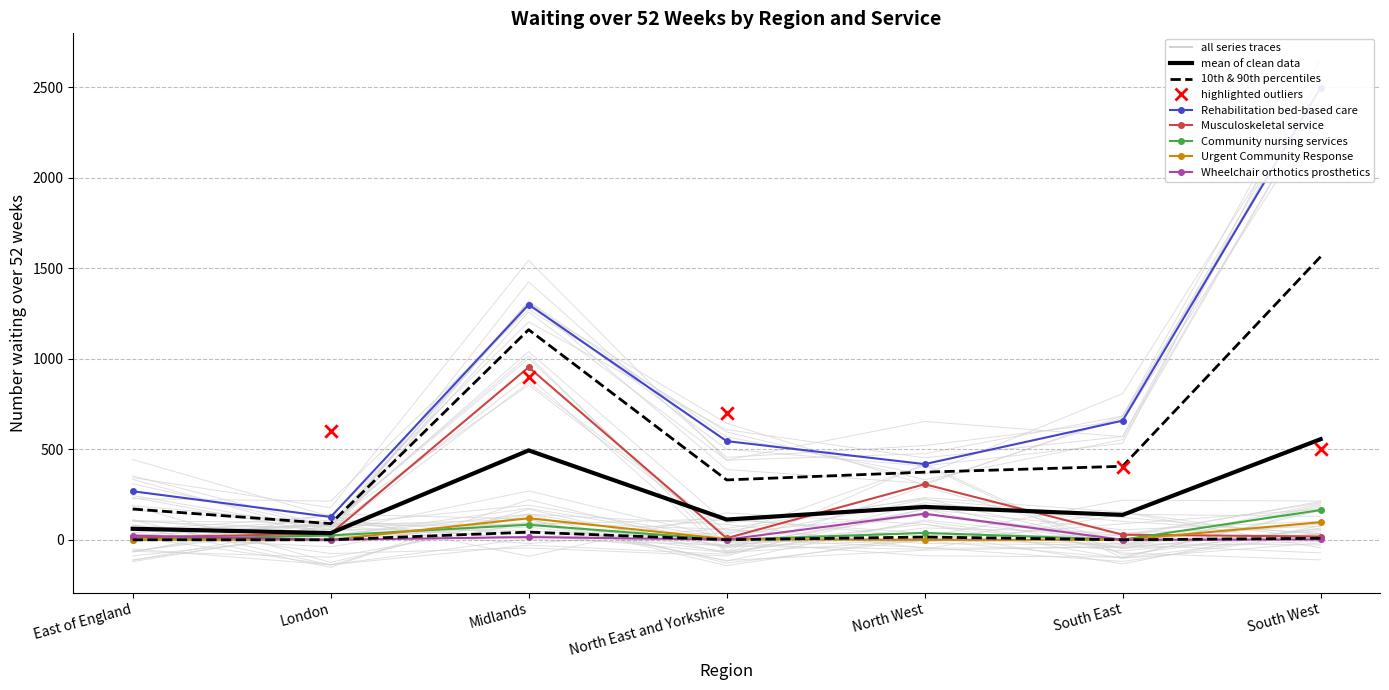

Which series has the largest Y range (max minus min)?

Rehabilitation bed-based care